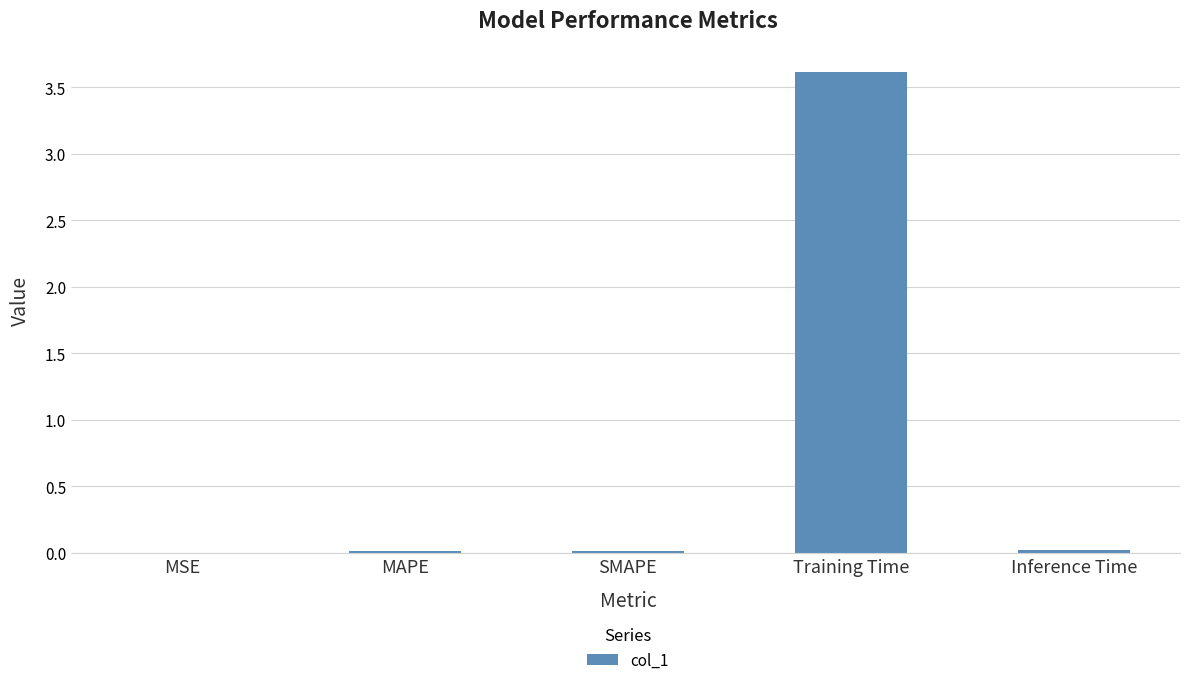

Between Training Time and Inference Time, which is larger?

Training Time